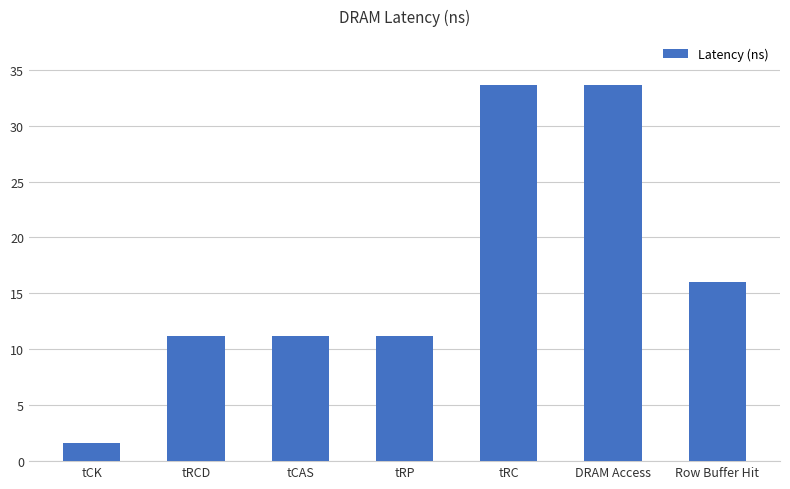

Which label corresponds to the smallest value in the chart?

tCK